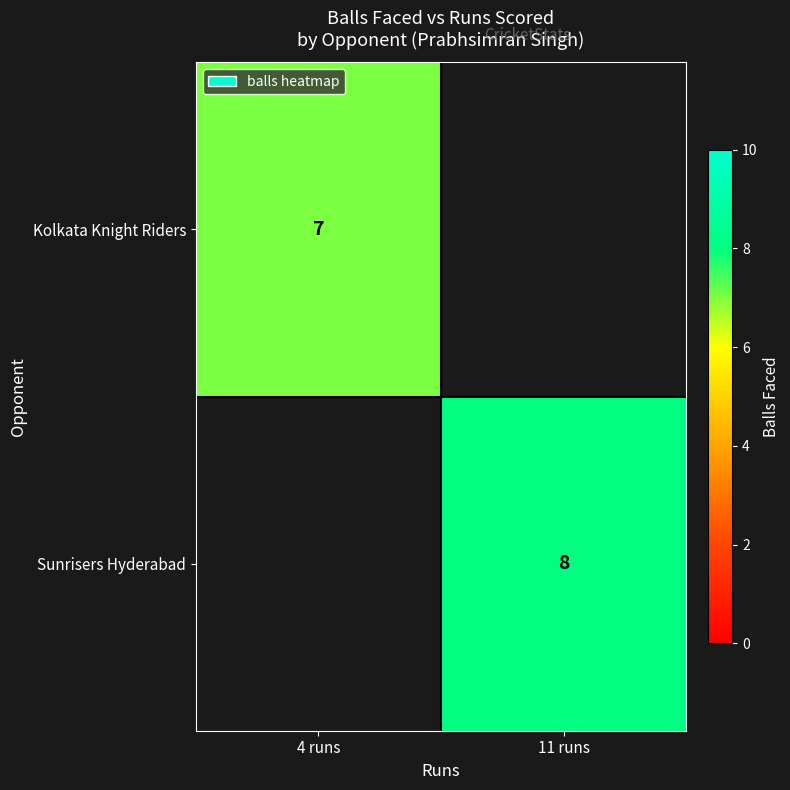

Count the number of categories in the chart.

2